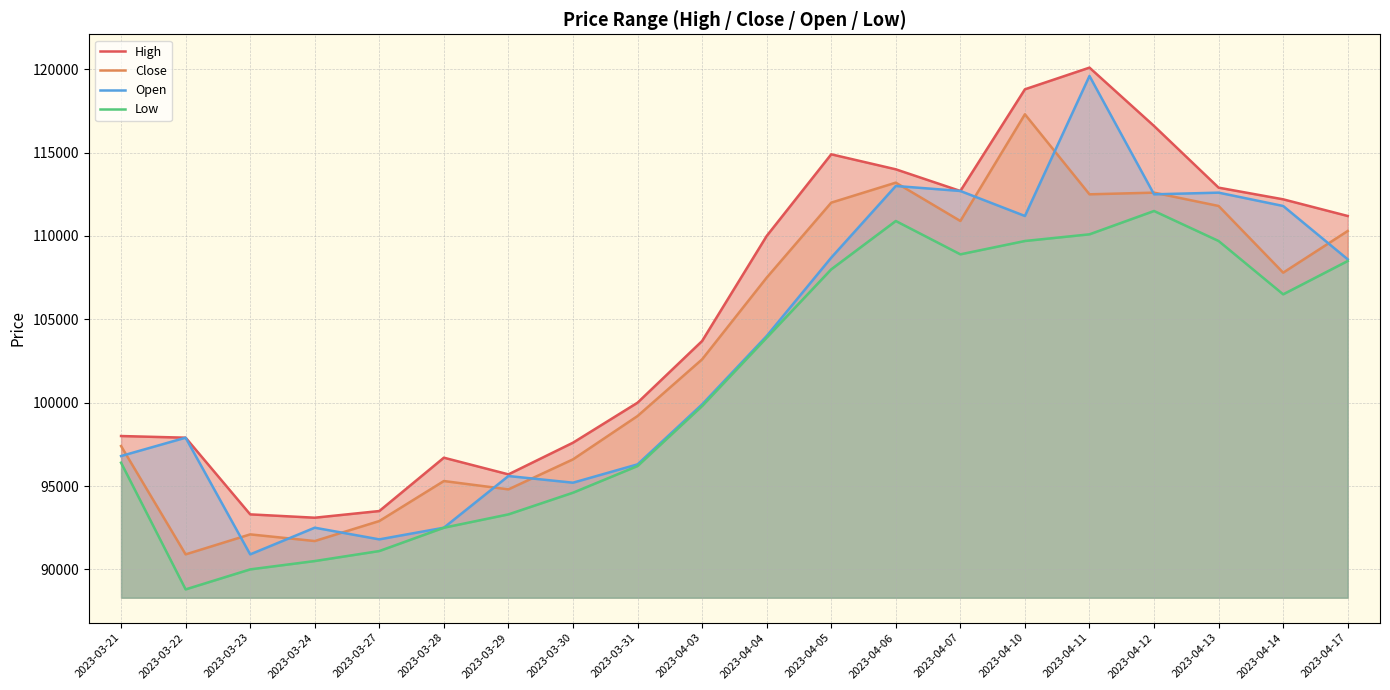

The value of Low at 2023-03-23 is 90000. True or false?

True